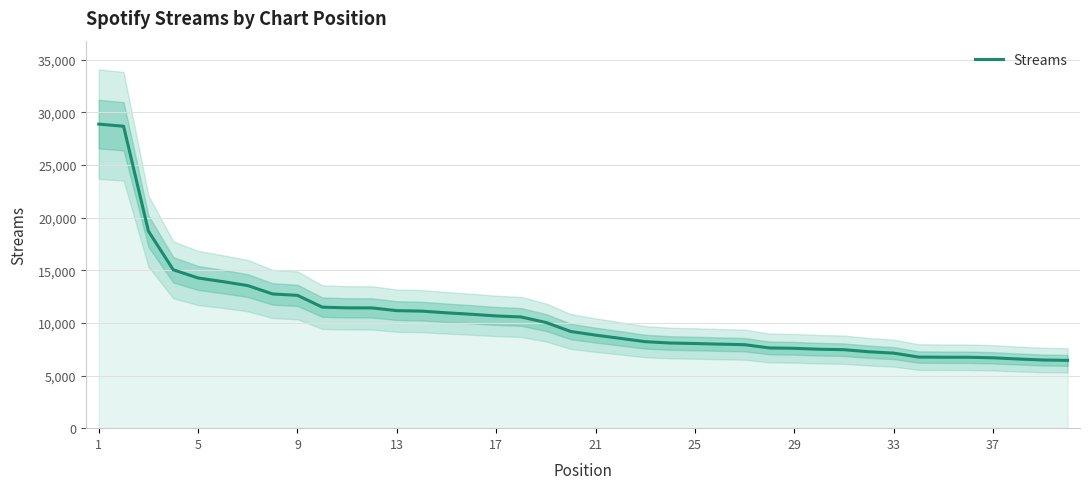

What is the highest value of the Streams series?

28890